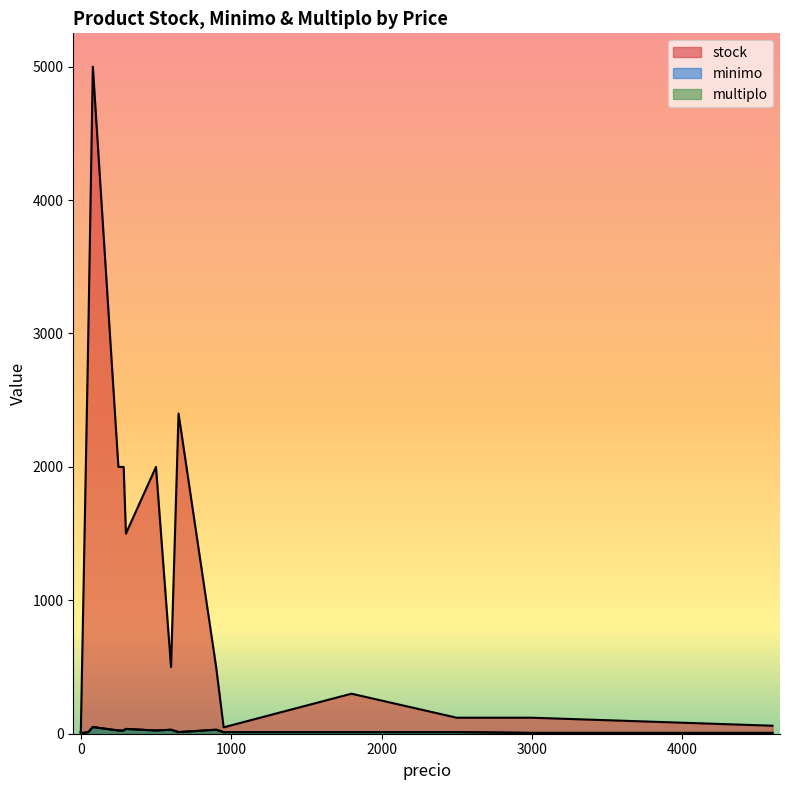

How many data points in minimo are less than 12?

4